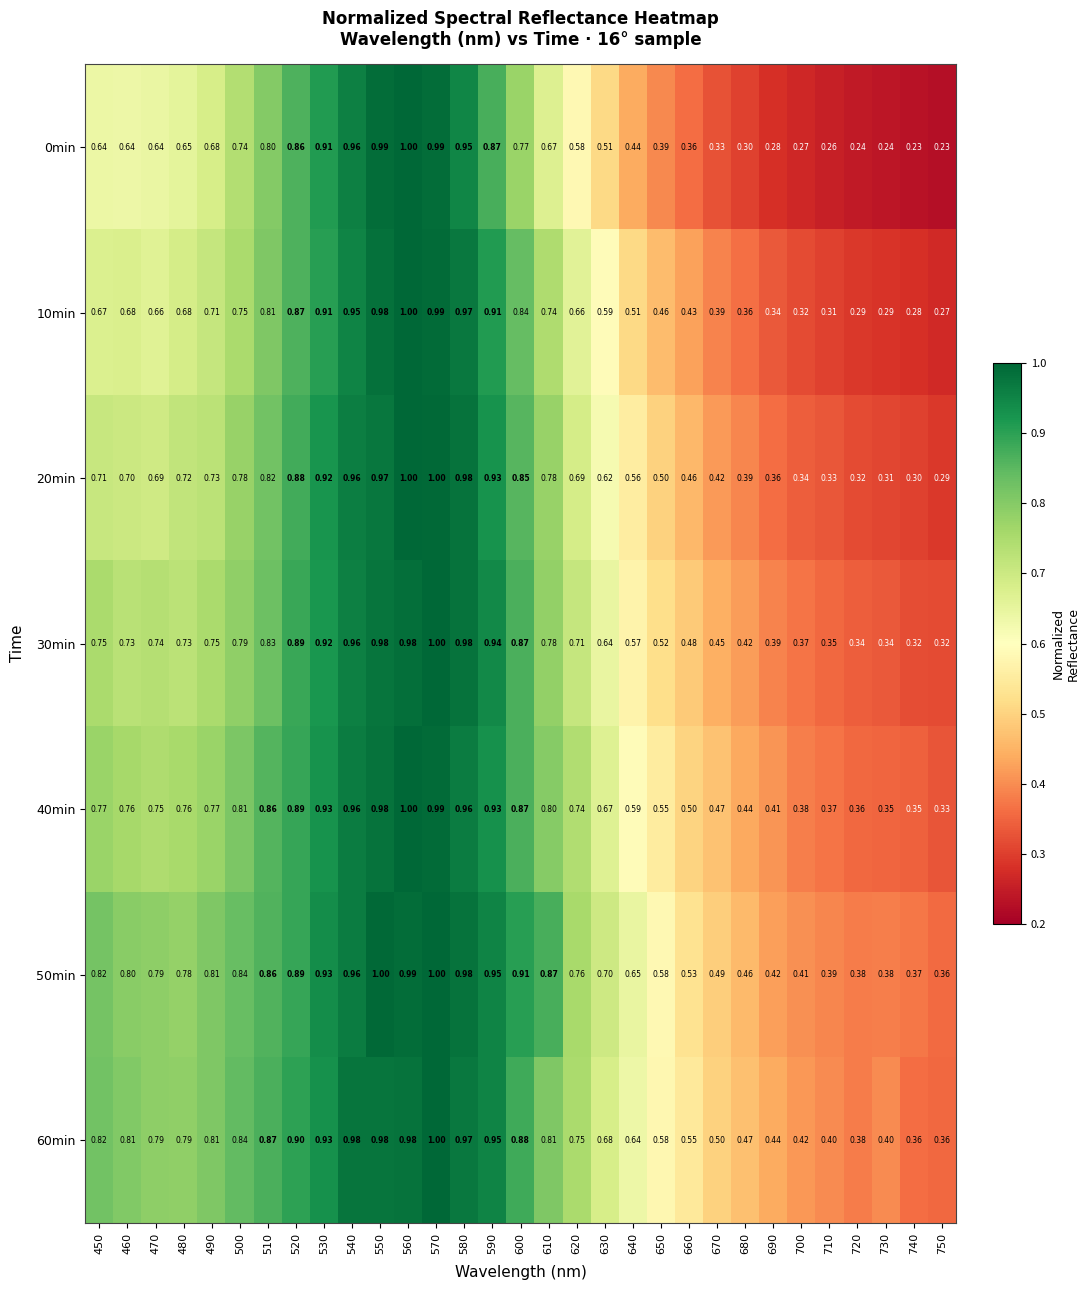

Is the value of 60min at 520 greater than the value of 50min at 560?

No